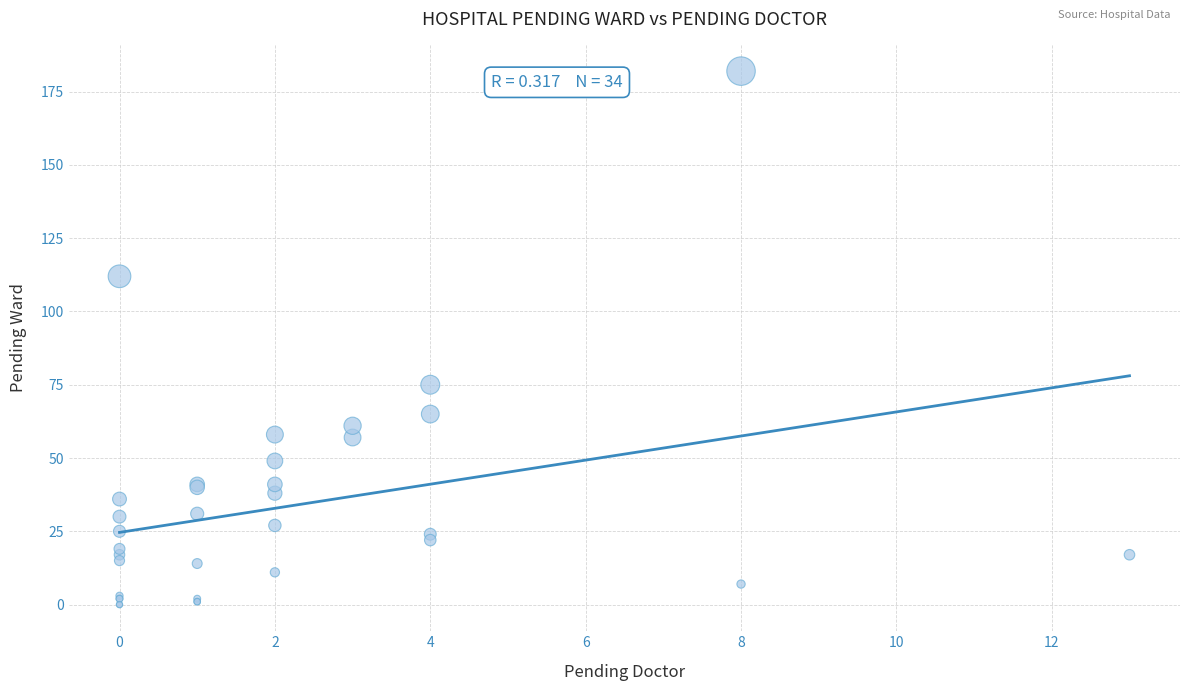

What Y value in the scatter plot is closest to 91?

75